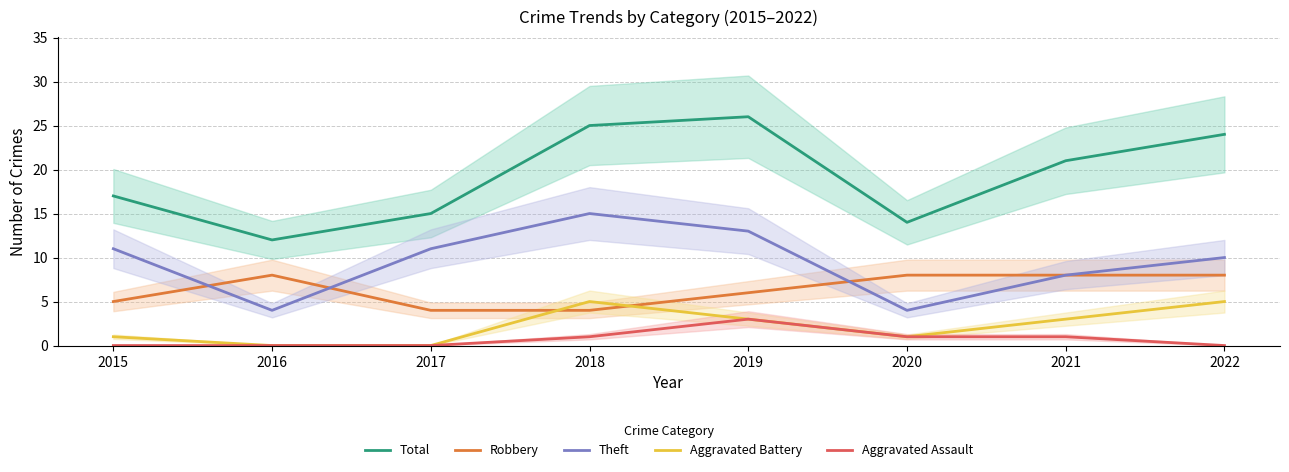

Between 2018 and 2019, which is larger?

2019